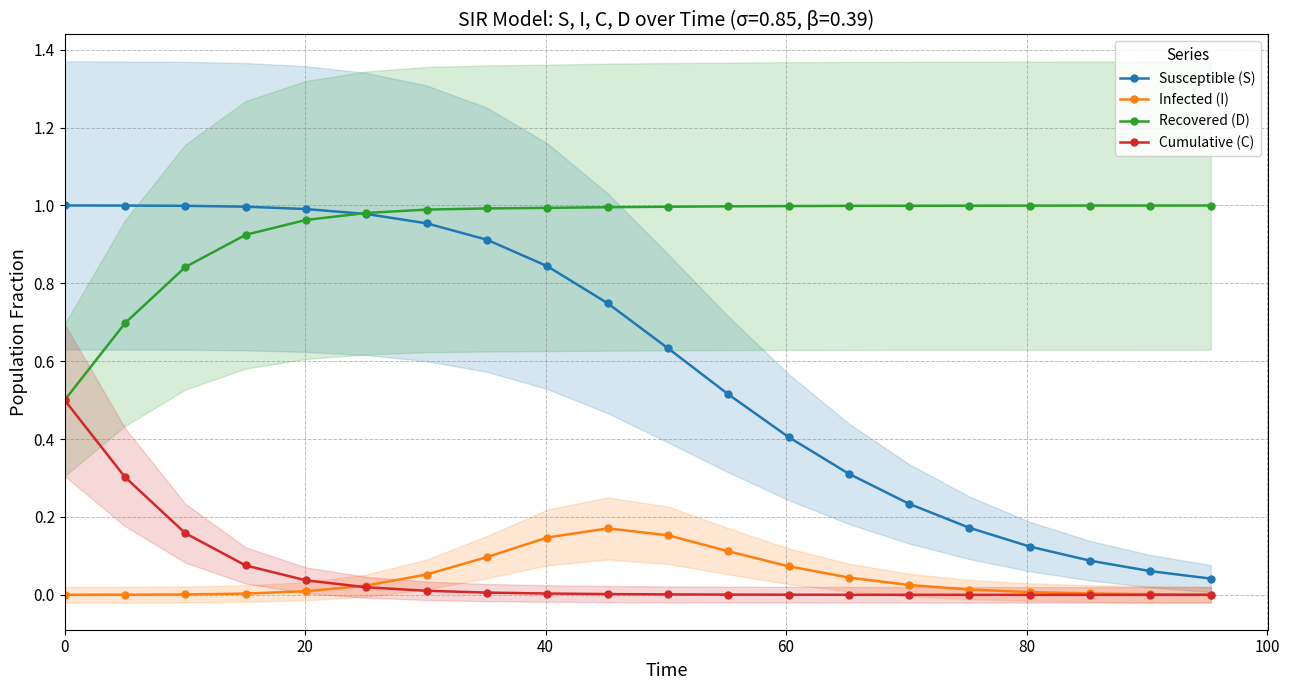

How many lines are shown in the chart?

4